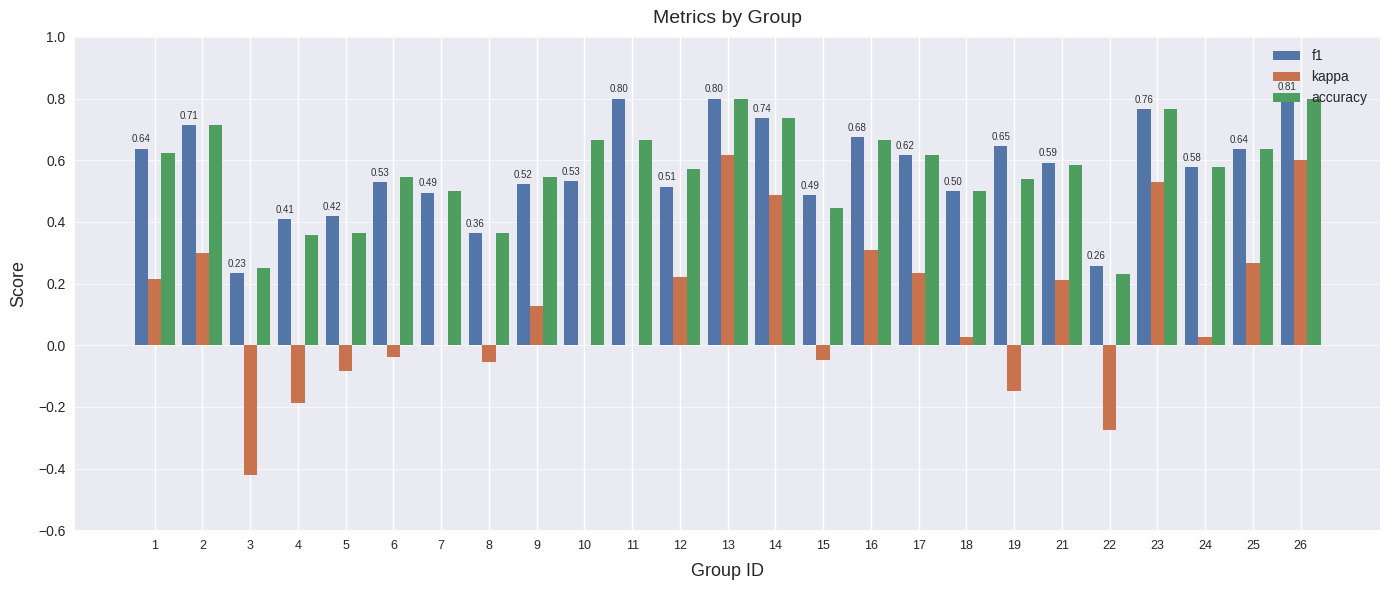

Between 8 and 12, which series saw the biggest shift?

kappa